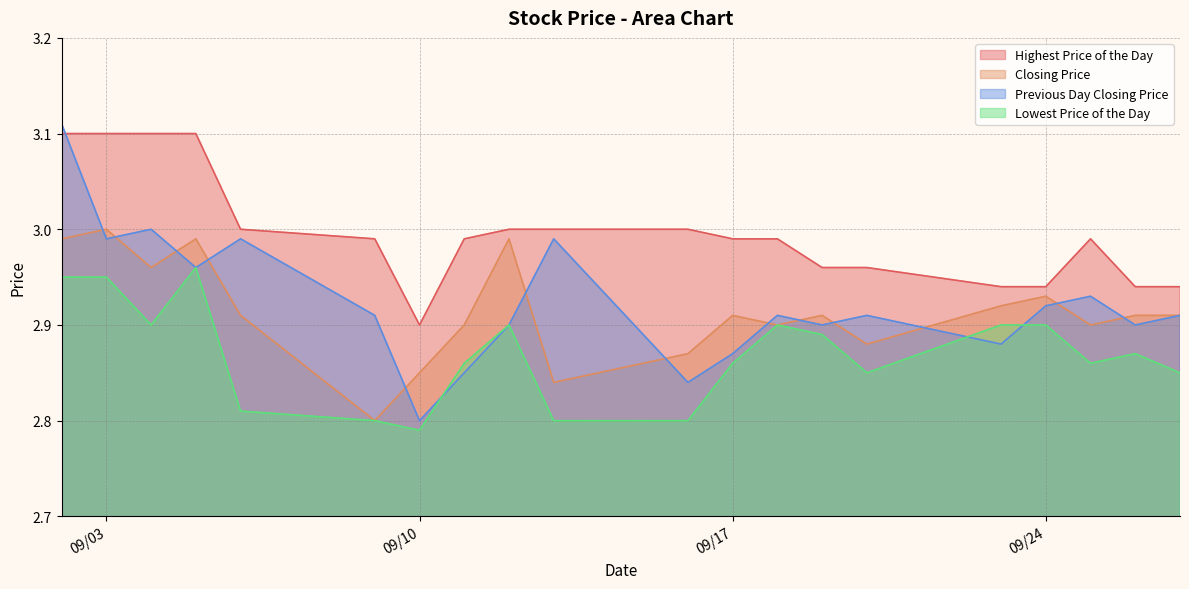

In Highest Price of the Day, how many points are higher than both neighbors (excluding endpoints)?

1